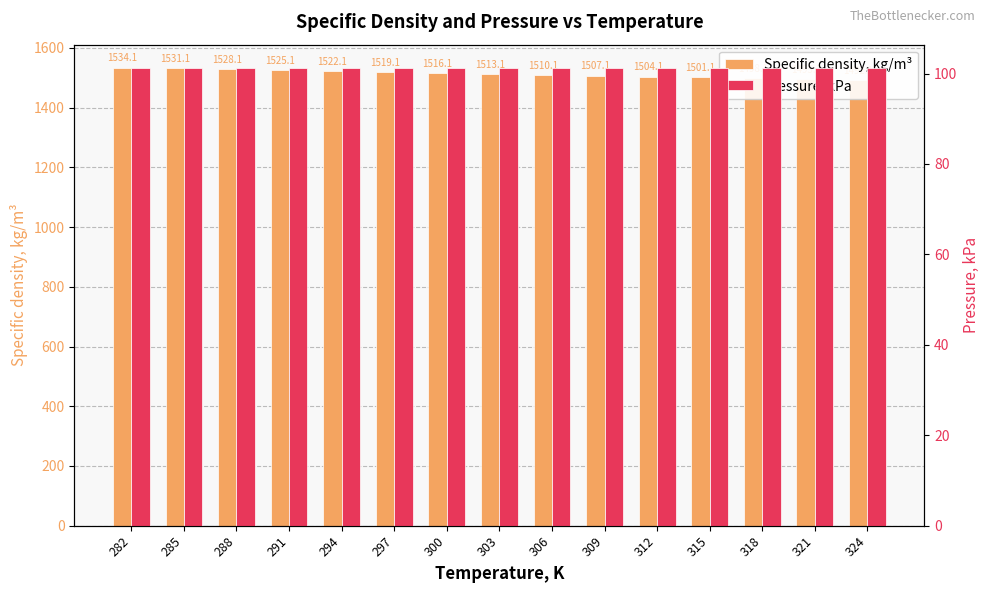

What is the difference between the maximum and second lowest values in the Specific density, kg/m³ series?

39.1